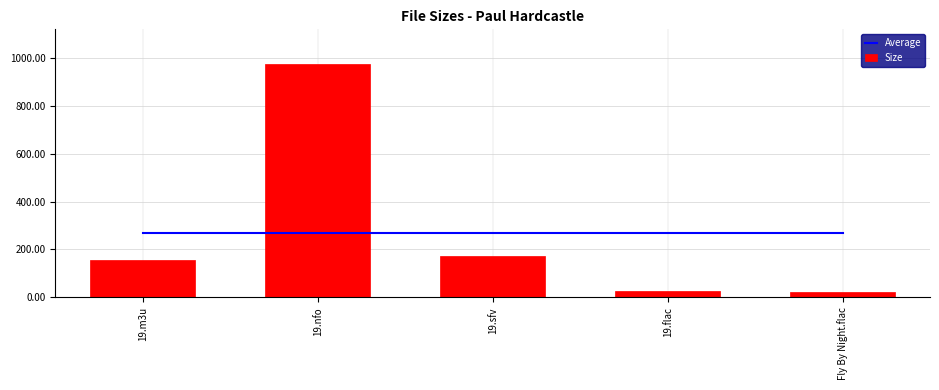

Reading right to left, extract all data points from this chart.

Average: 271.0	271.0	271.0	271.0	271.0
Size: 24.0	27.0	172.0	975.0	157.0